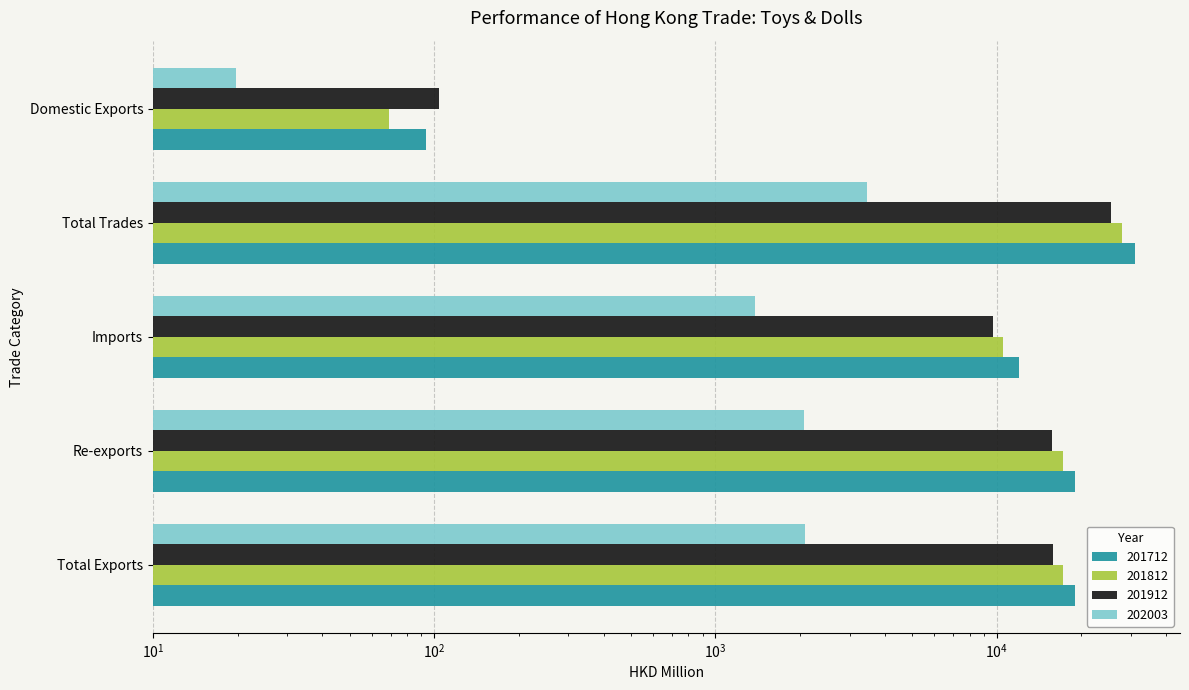

What is the label of the 4th bar from the right?

Re-exports